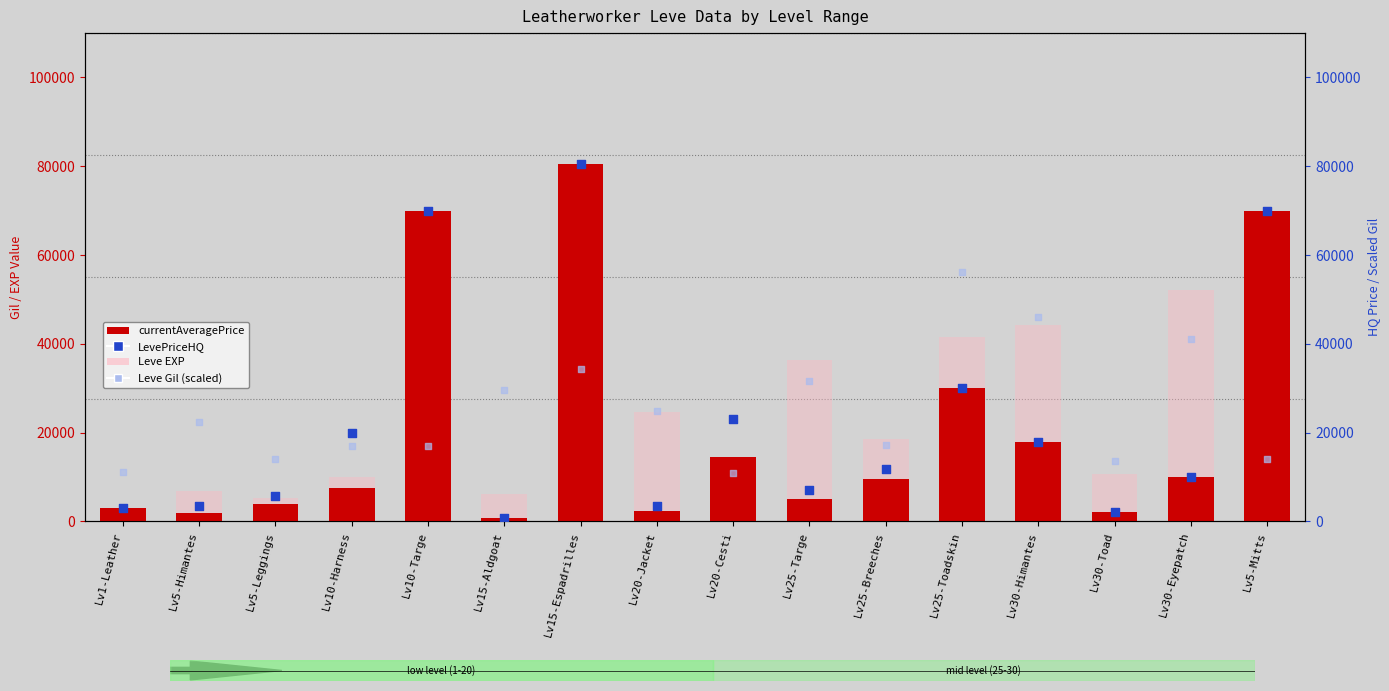

At which category is the sum across all series the highest?

Lv15-Espadrilles